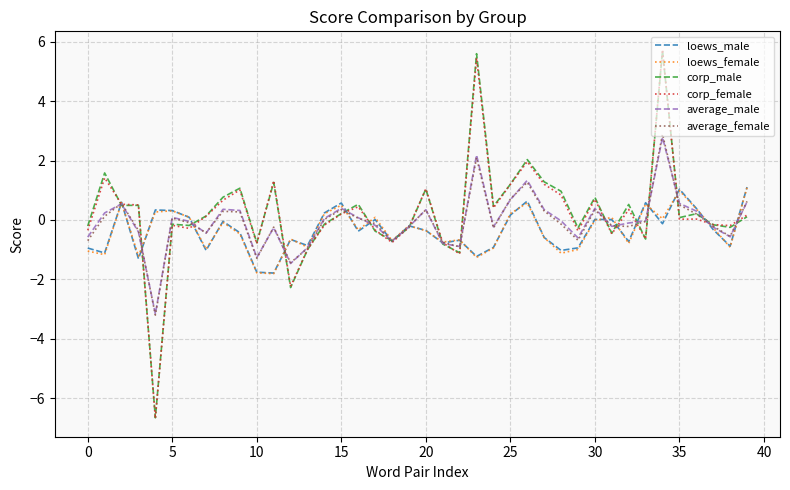

What is the minimum value shown in the chart?

-6.7